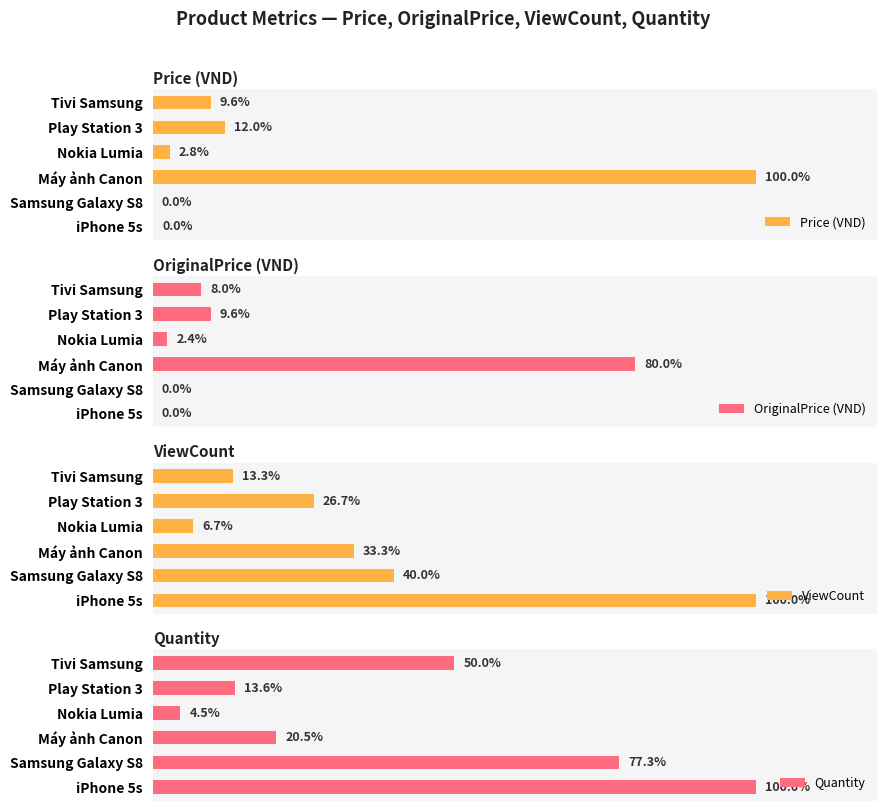

Which series has the largest total across all categories?

Quantity